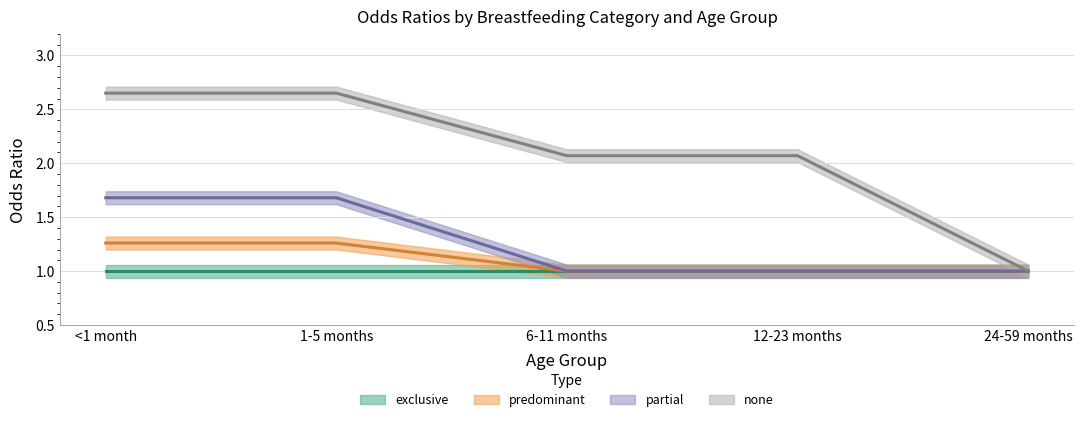

Which series changed the most between 1-5 months and 24-59 months?

none